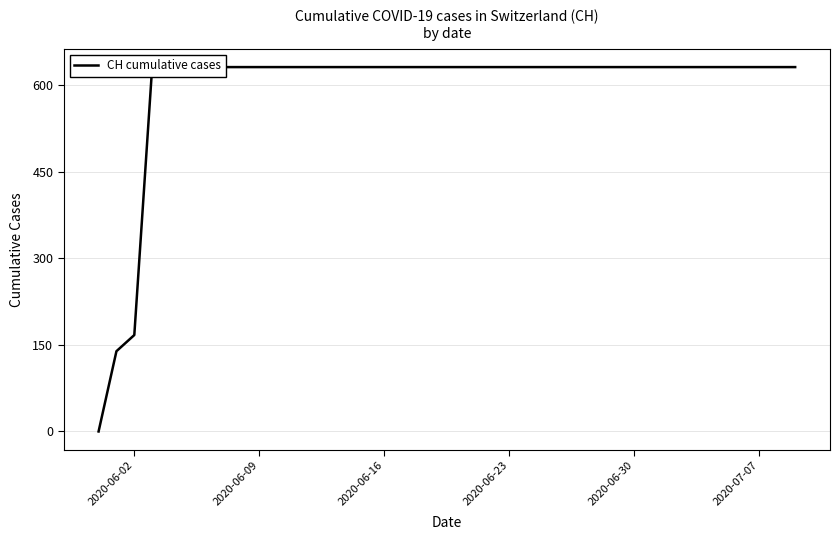

Reading left to right, transcribe all the data shown in this chart.

0	139	167	631	631	631	631	631	631	631	631	631	631	631	631	631	631	631	631	631	631	631	631	631	631	631	631	631	631	631	631	631	631	631	631	631	631	631	631	631